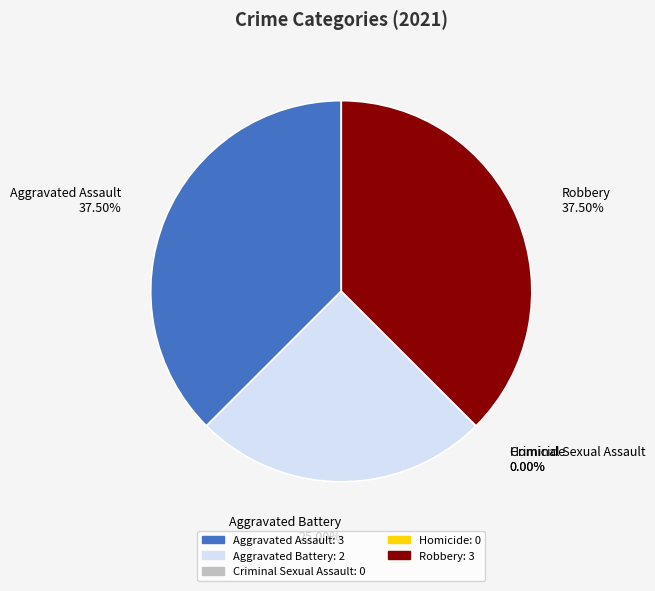

Is Robbery 37.50% the majority of the pie?

No